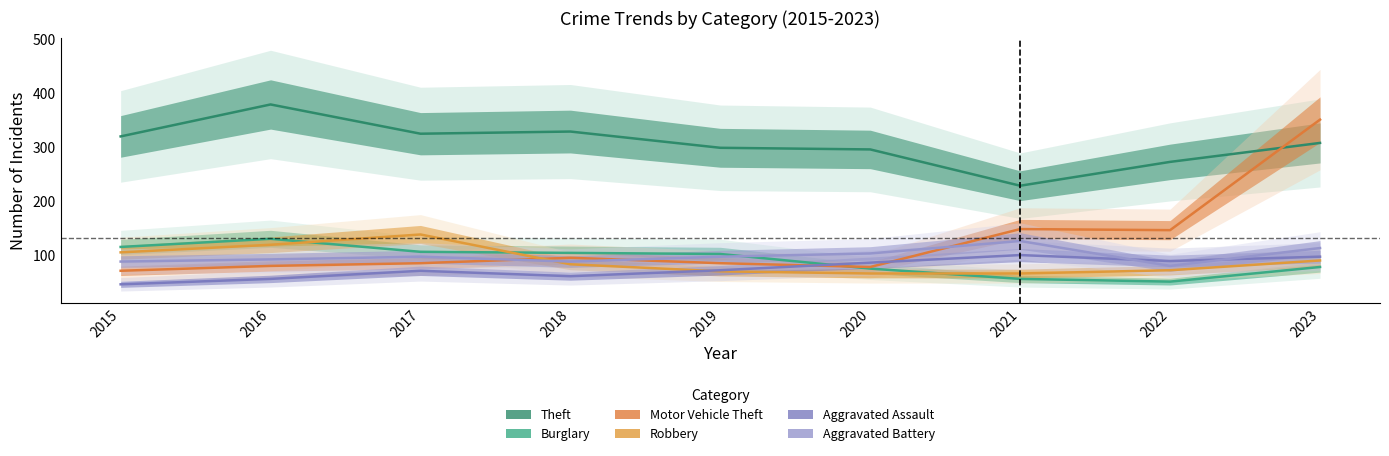

What is the greatest value displayed?

379